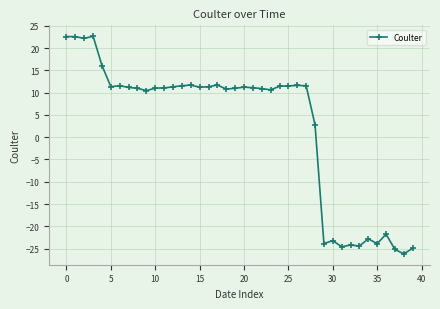

What is the difference between the second highest and minimum values?

48.8